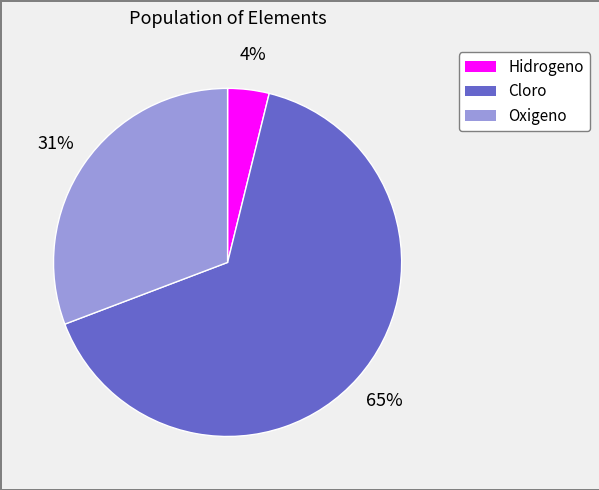

Which slice is the largest?

Cloro